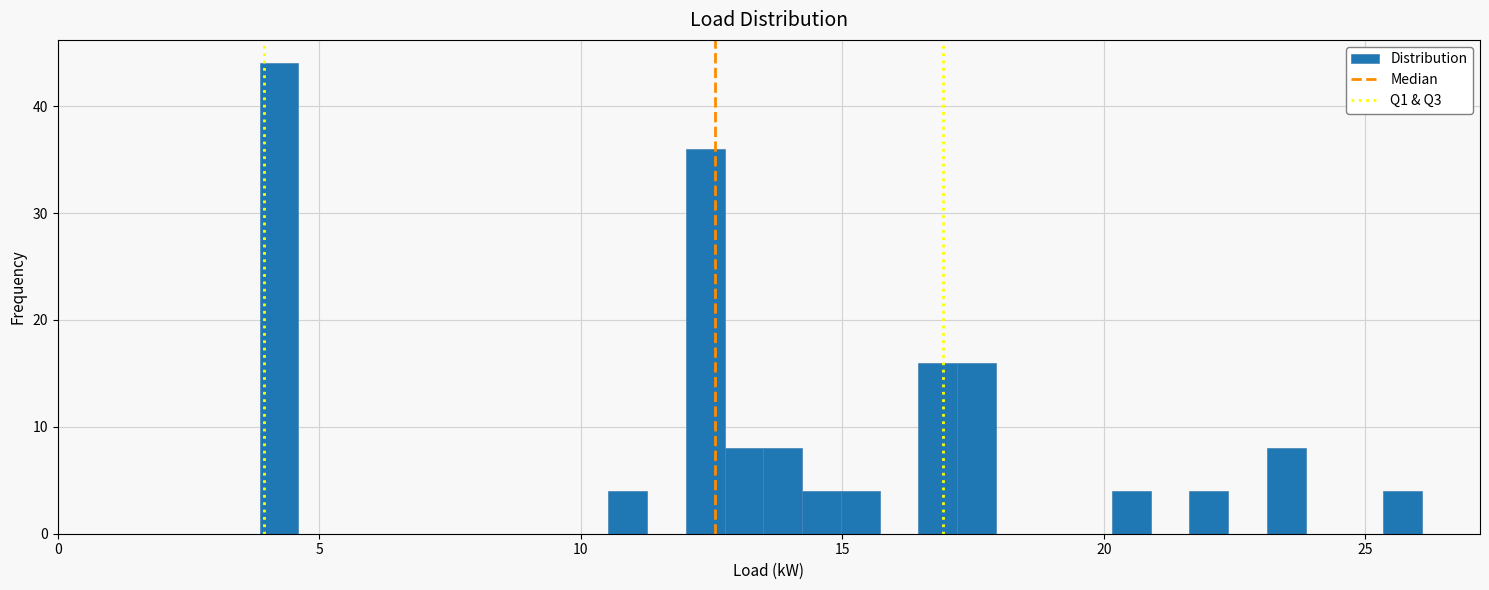

Read against the x-axis, roughly where is the centre of the tallest bar?

4.0